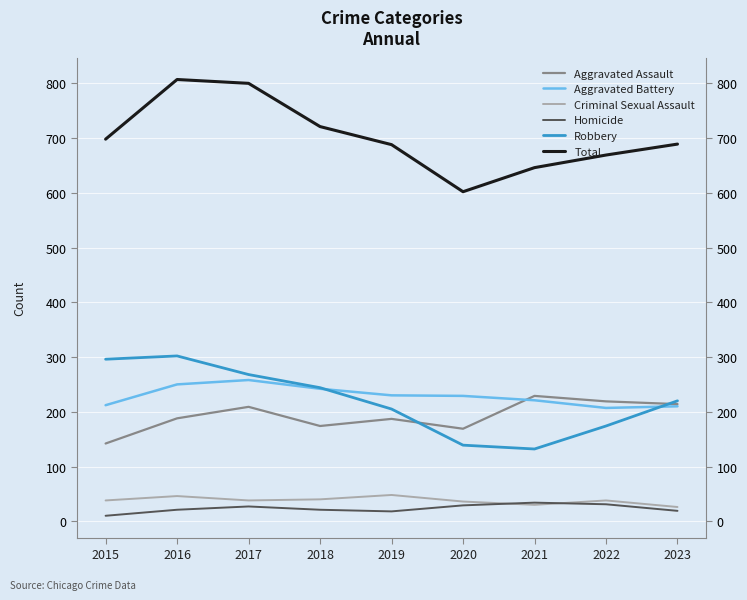

What is the total value across all series at 2022?

1338